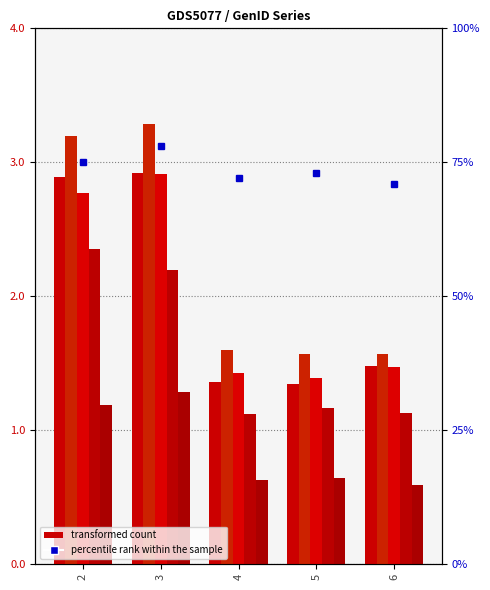

How many bars are there in total?

25